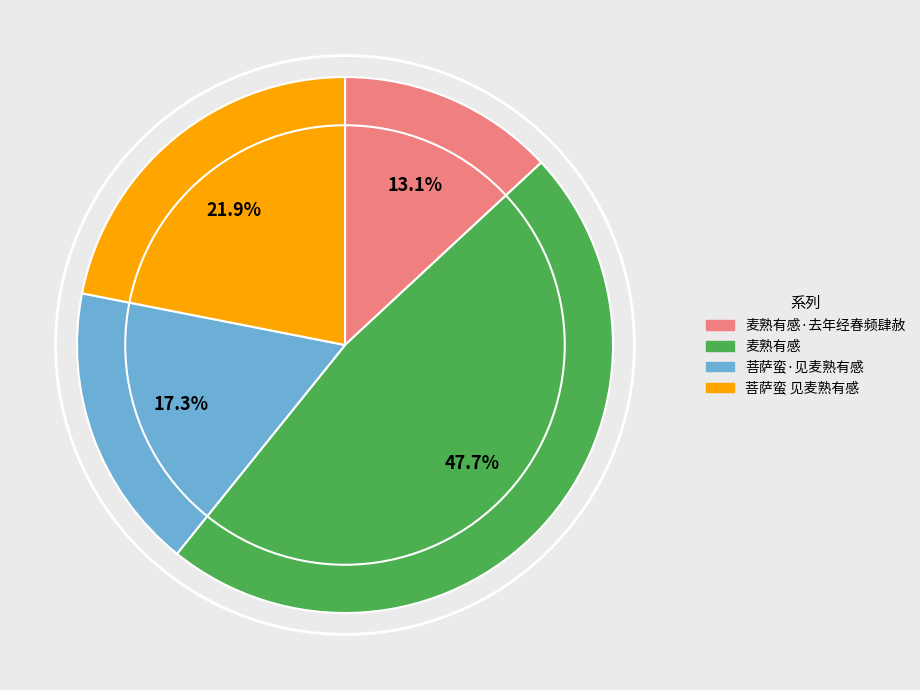

Between 菩萨蛮·见麦熟有感 and 麦熟有感, which is larger?

麦熟有感